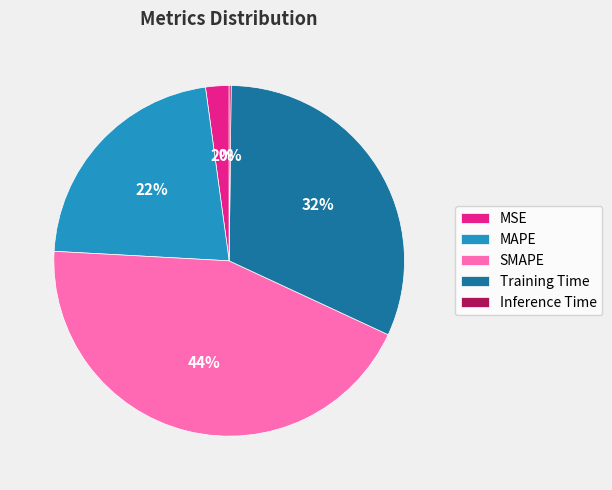

The Training Time slice represents 32% of the pie. True or false?

True